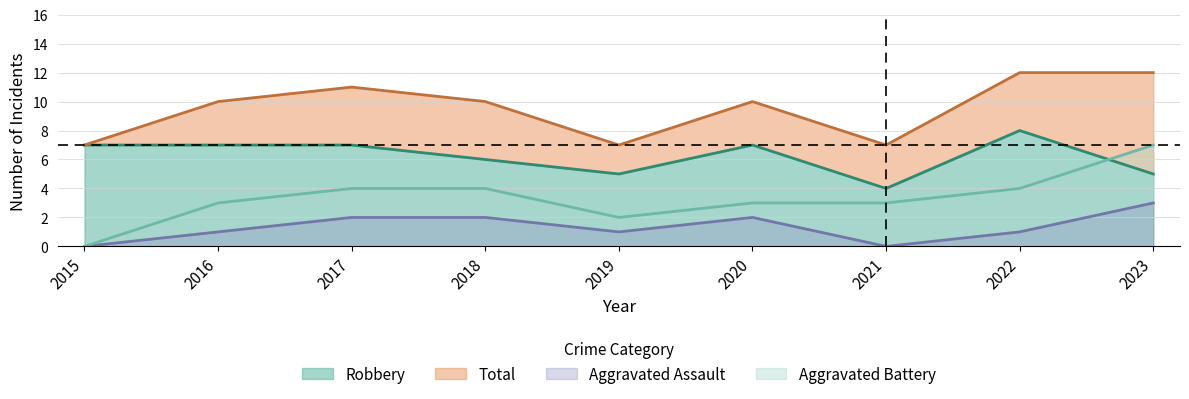

The value of Total at 2019 is 7. True or false?

True